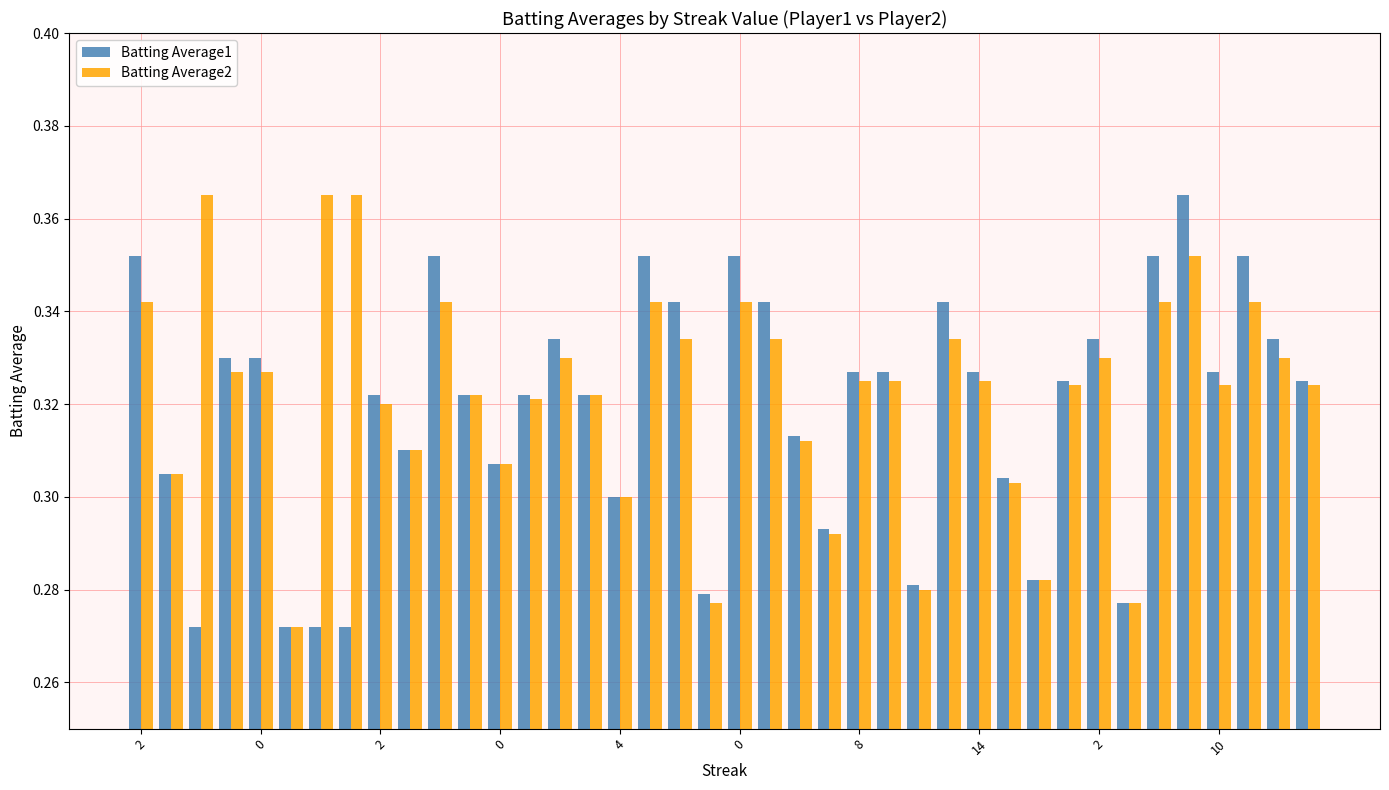

What is the difference between the second highest and minimum values in the Batting Average1 series?

0.1